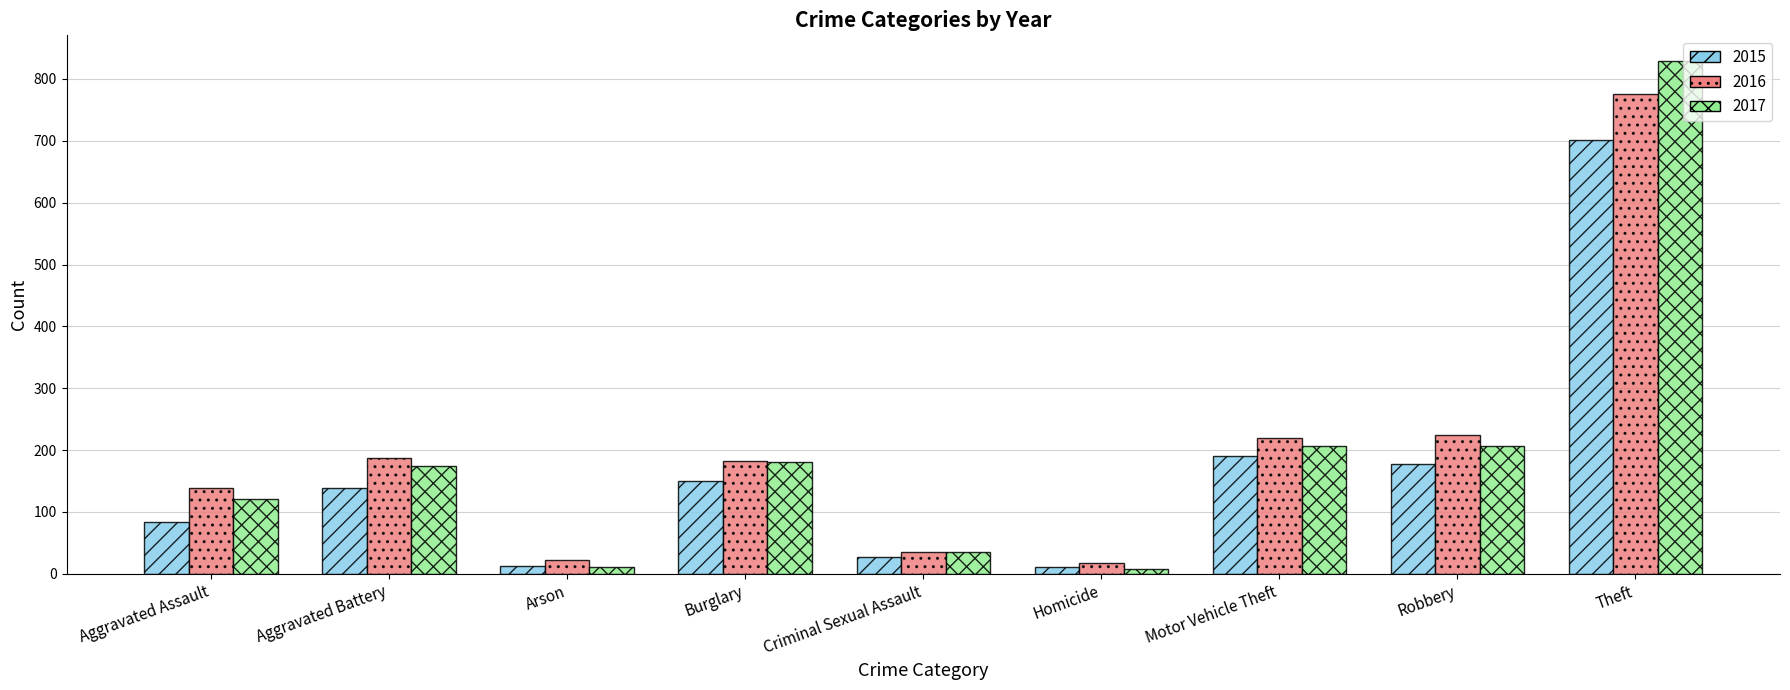

What is the sum of all 2016 values?

1804